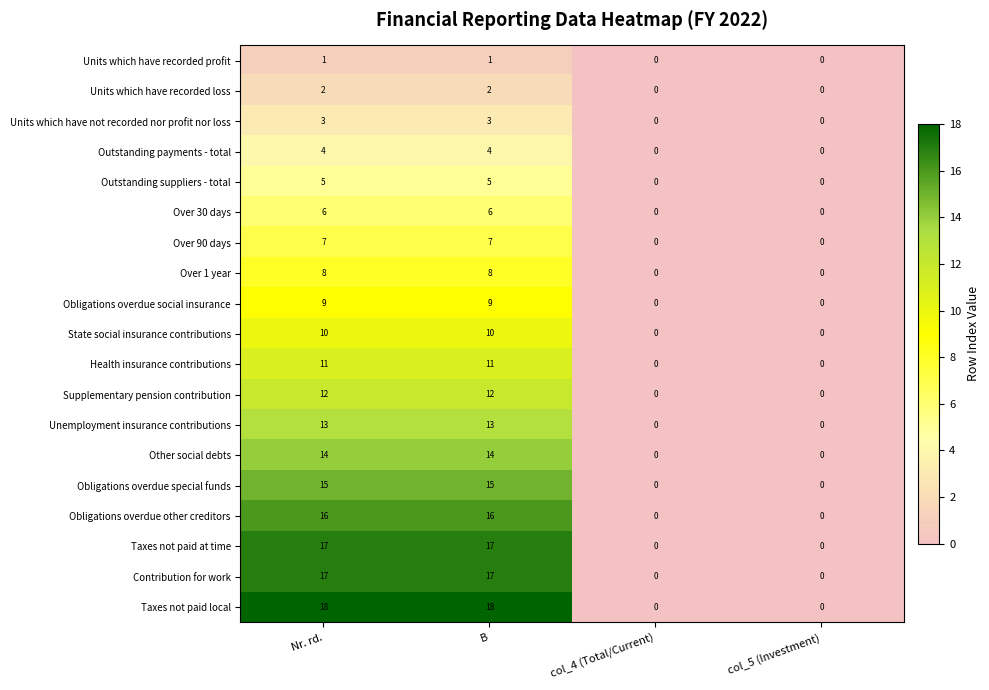

The Unemployment insurance contributions series shows 0 at col_5 (Investment). True or false?

True